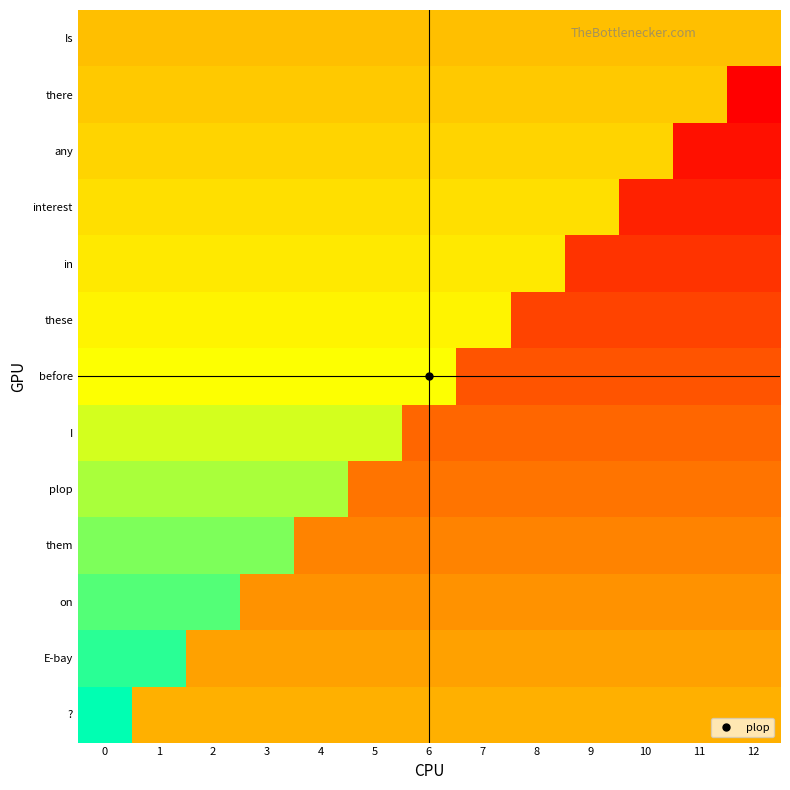

Reading left to right, what are all the values shown in this chart?

Is: 0=0	1=0	2=0	3=0	4=0	5=0	6=0	7=0	8=0	9=0	10=0	11=0	12=0
there: 0=1	1=1	2=1	3=1	4=1	5=1	6=1	7=1	8=1	9=1	10=1	11=1	12=-12
any: 0=2	1=2	2=2	3=2	4=2	5=2	6=2	7=2	8=2	9=2	10=2	11=-11	12=-11
interest: 0=3	1=3	2=3	3=3	4=3	5=3	6=3	7=3	8=3	9=3	10=-10	11=-10	12=-10
in: 0=4	1=4	2=4	3=4	4=4	5=4	6=4	7=4	8=4	9=-9	10=-9	11=-9	12=-9
these: 0=5	1=5	2=5	3=5	4=5	5=5	6=5	7=5	8=-8	9=-8	10=-8	11=-8	12=-8
before: 0=6	1=6	2=6	3=6	4=6	5=6	6=6	7=-7	8=-7	9=-7	10=-7	11=-7	12=-7
I: 0=7	1=7	2=7	3=7	4=7	5=7	6=-6	7=-6	8=-6	9=-6	10=-6	11=-6	12=-6
plop: 0=8	1=8	2=8	3=8	4=8	5=-5	6=-5	7=-5	8=-5	9=-5	10=-5	11=-5	12=-5
them: 0=9	1=9	2=9	3=9	4=-4	5=-4	6=-4	7=-4	8=-4	9=-4	10=-4	11=-4	12=-4
on: 0=10	1=10	2=10	3=-3	4=-3	5=-3	6=-3	7=-3	8=-3	9=-3	10=-3	11=-3	12=-3
E-bay: 0=11	1=11	2=-2	3=-2	4=-2	5=-2	6=-2	7=-2	8=-2	9=-2	10=-2	11=-2	12=-2
?: 0=12	1=-1	2=-1	3=-1	4=-1	5=-1	6=-1	7=-1	8=-1	9=-1	10=-1	11=-1	12=-1